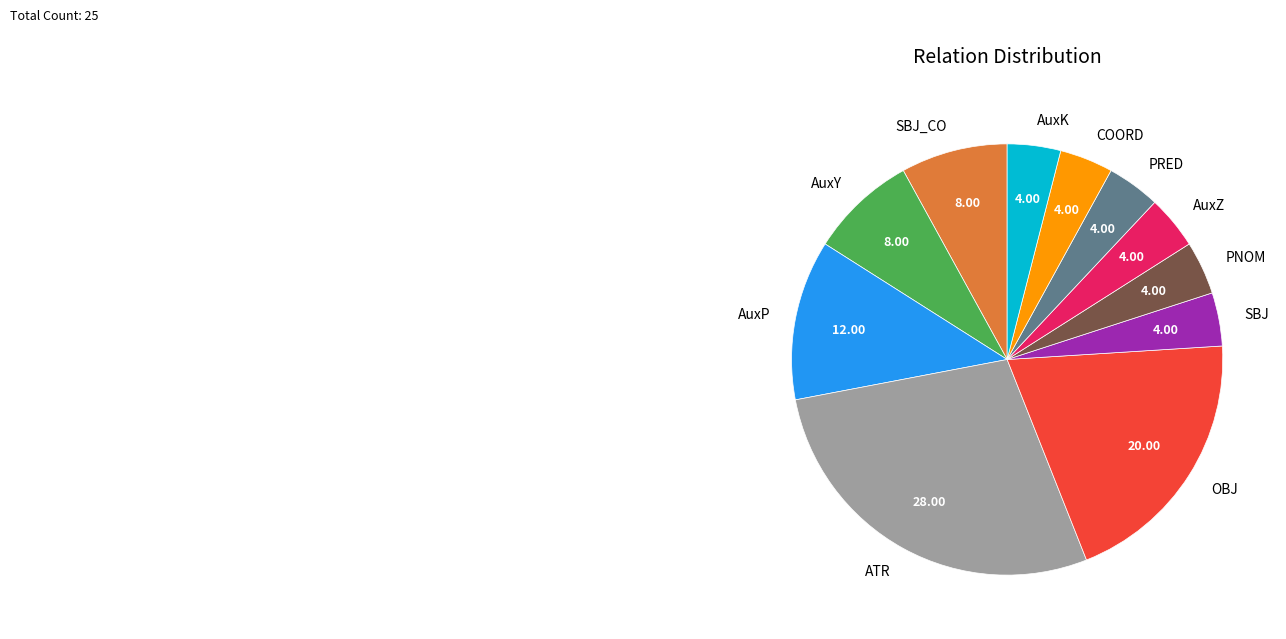

Is it true that ATR is 39% of the pie?

False